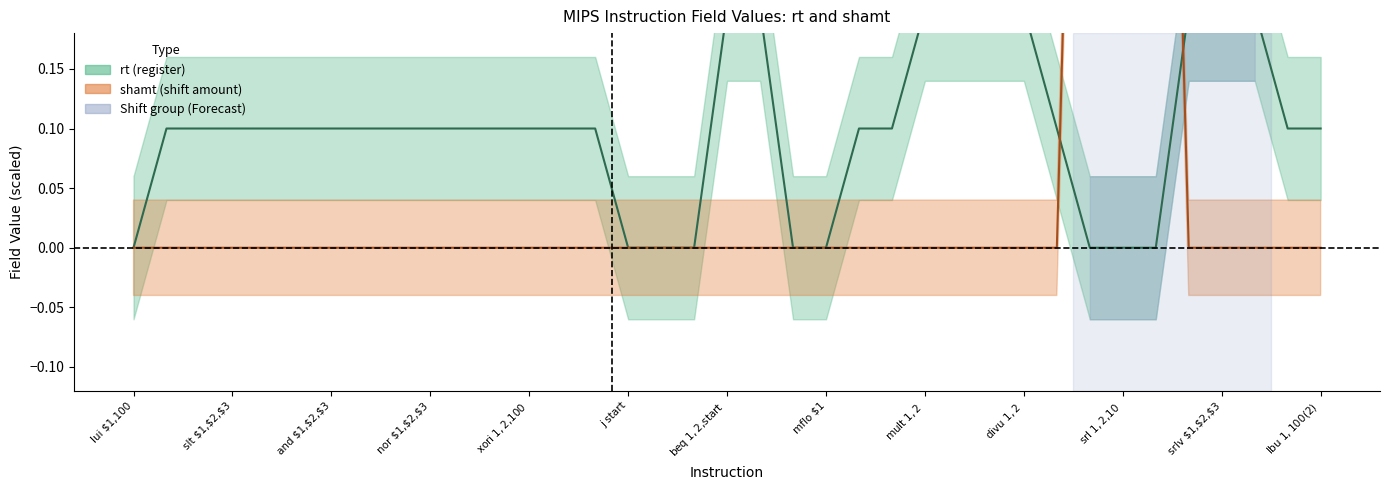

Is the value of shamt_values at srav $1,$2,$3 greater than the value of rt_values at bne $1,$2,start?

No